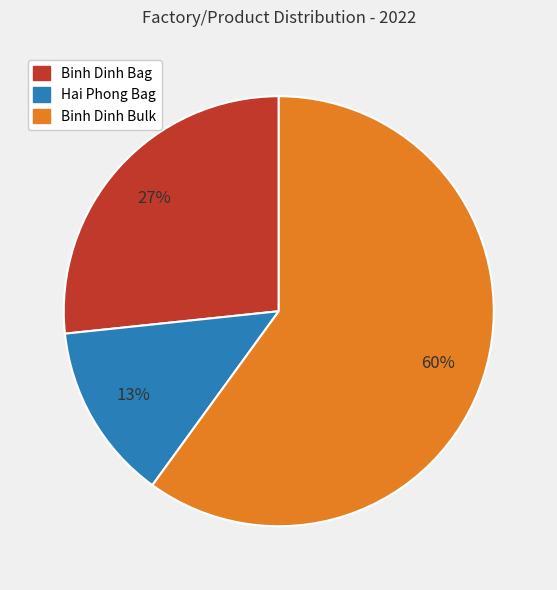

To the nearest percent, what portion does Hai Phong Bag represent?

13%